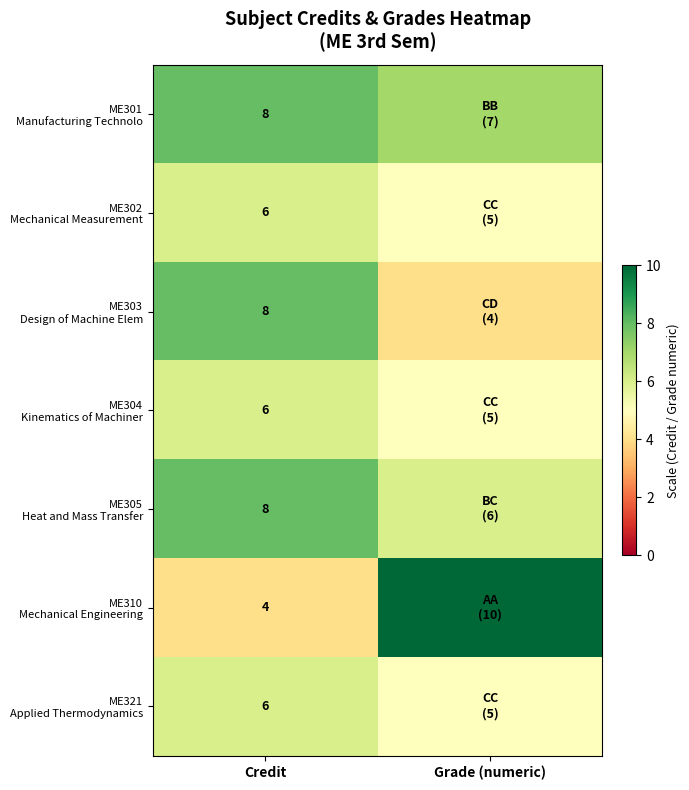

What is the total value across all series at Credit?

46